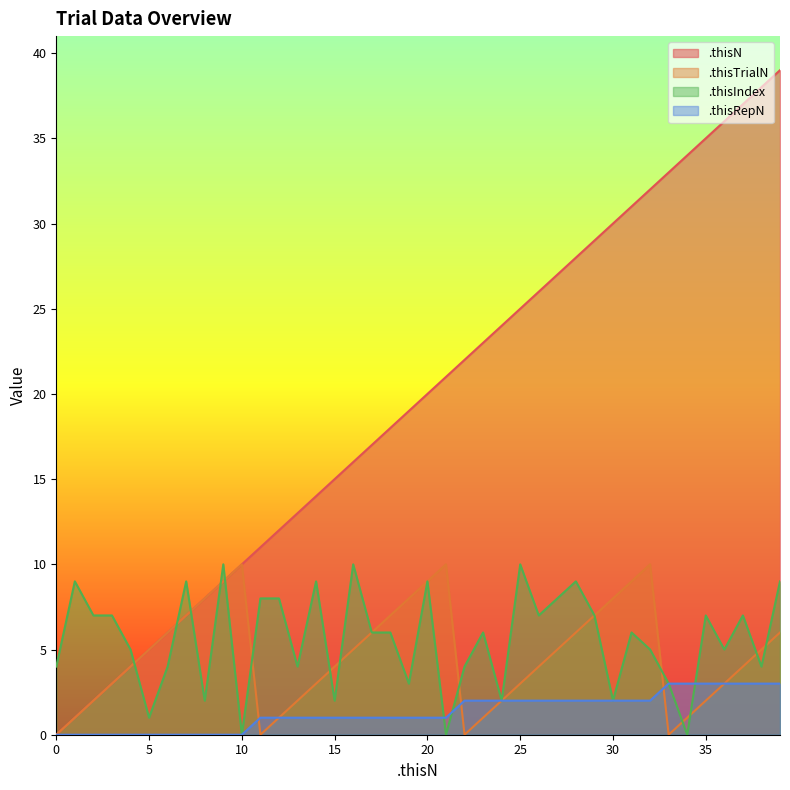

What is the value of the .thisIndex point at the 9th from the left?

2